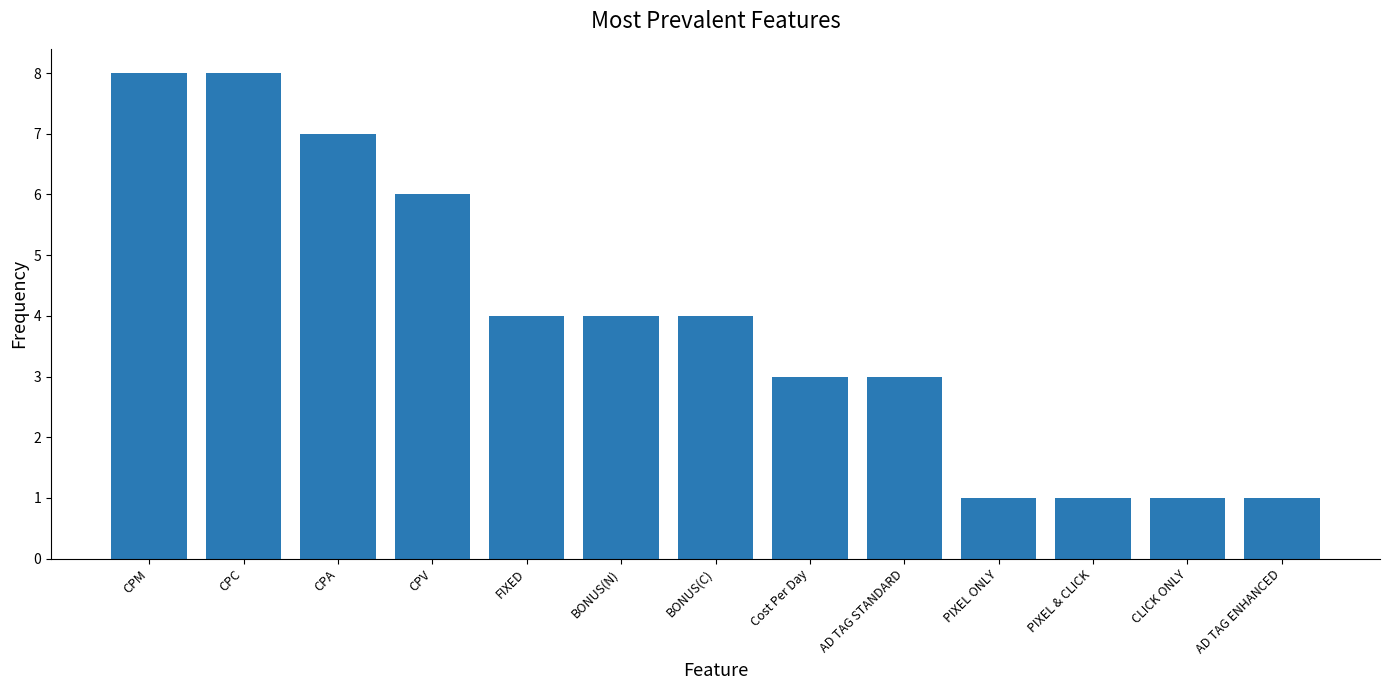

What is the greatest value displayed?

8